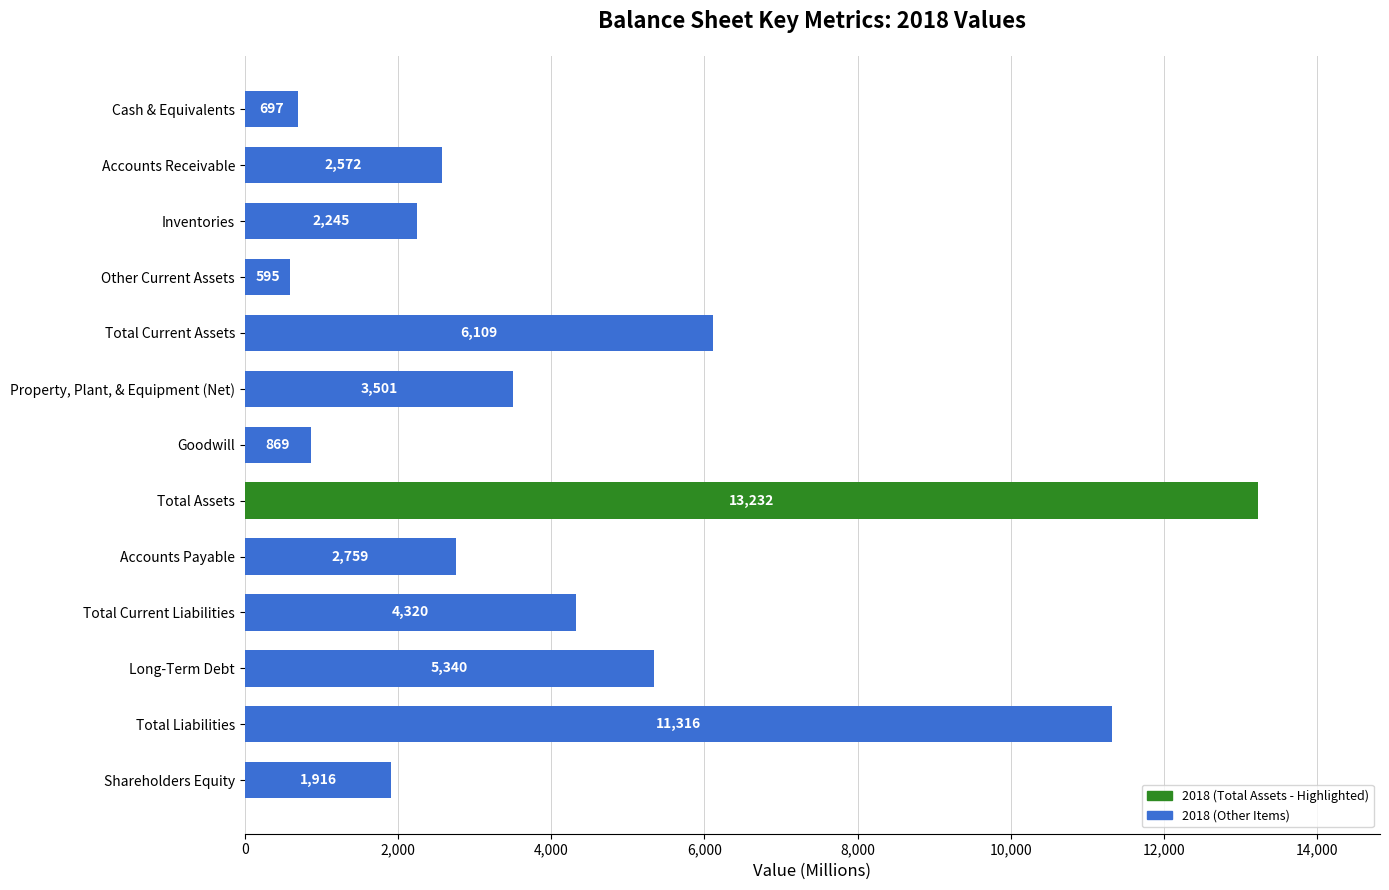

List the labels in order of value, smallest first.

Other Current Assets, Cash & Equivalents, Goodwill, Shareholders Equity, Inventories, Accounts Receivable, Accounts Payable, Property, Plant, & Equipment (Net), Total Current Liabilities, Long-Term Debt, Total Current Assets, Total Liabilities, Total Assets